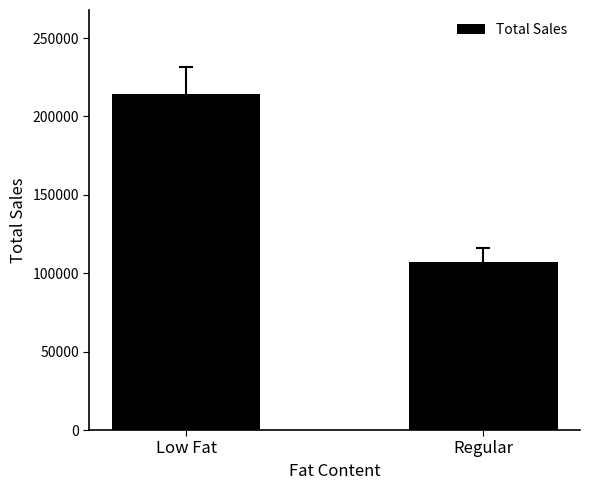

List the labels in order of value, largest first.

Low Fat, Regular